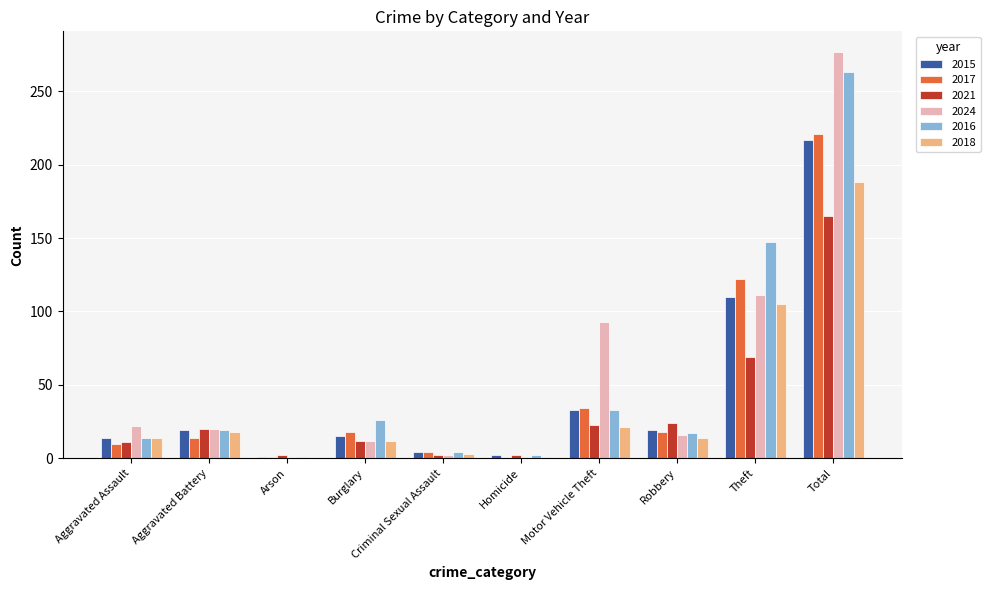

What is the maximum value for 2017?

221